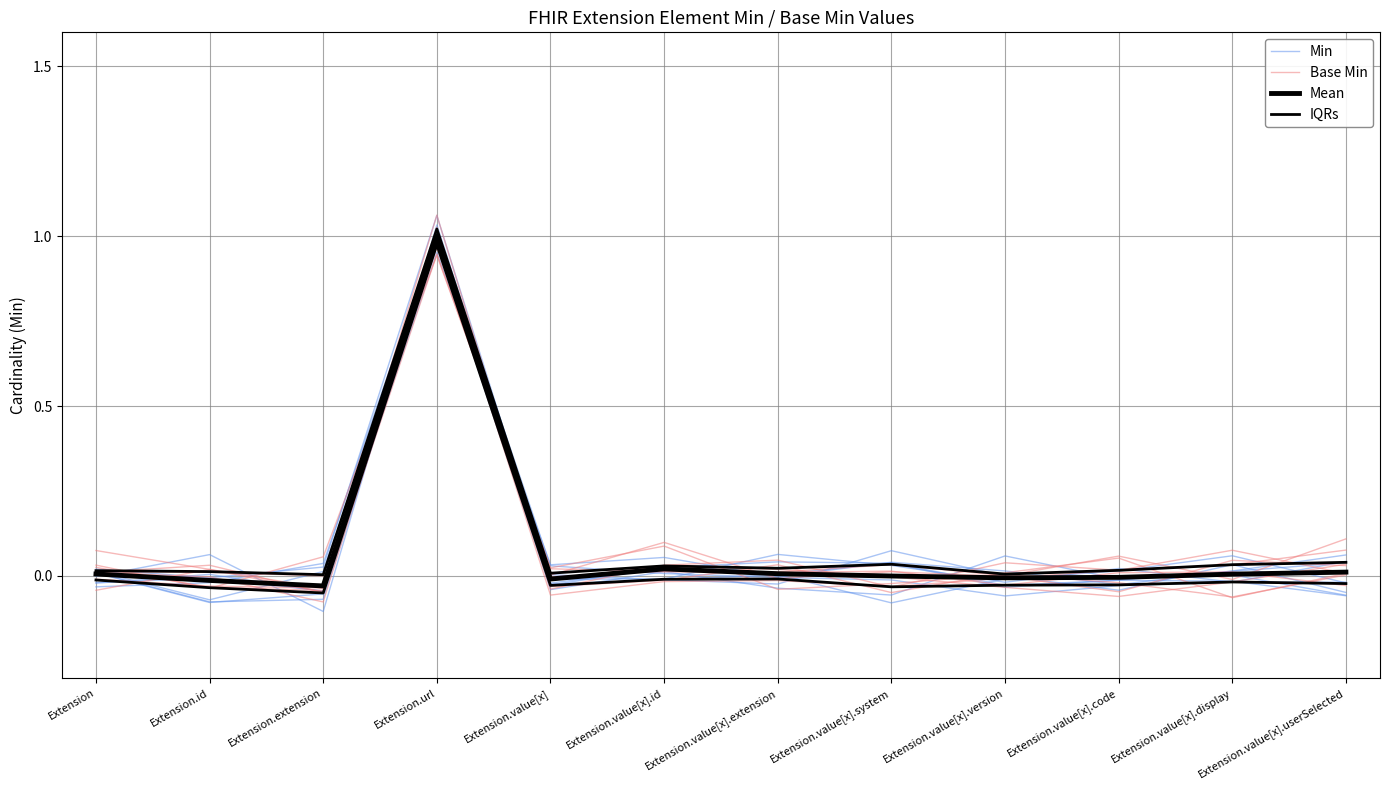

What is the difference between the Base Min values at Extension.value[x].userSelected and Extension.value[x]?

0.1